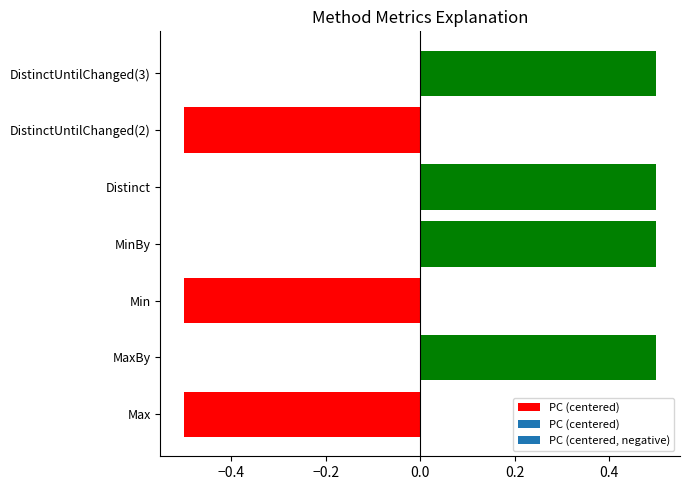

How many values are below zero?

3